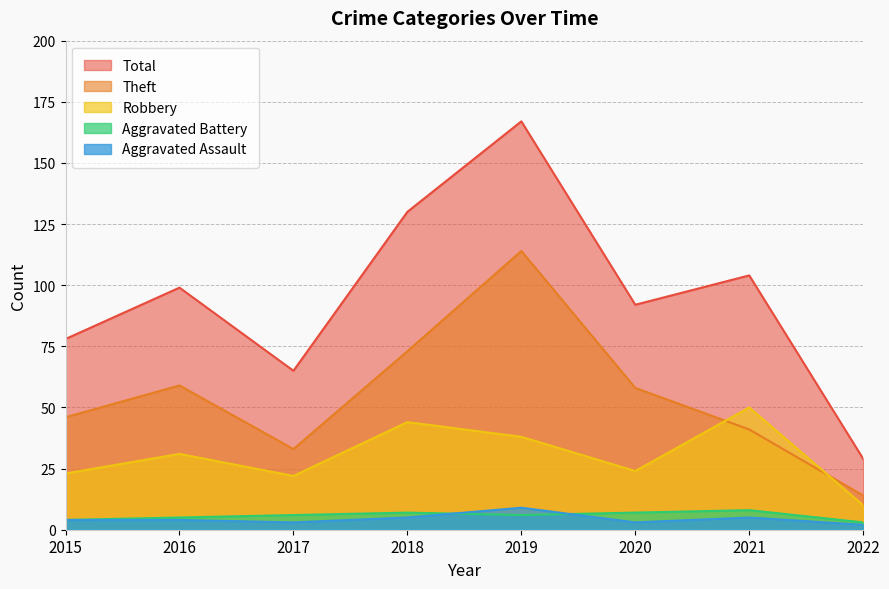

At which category does the chart reach its minimum across all series?

2022